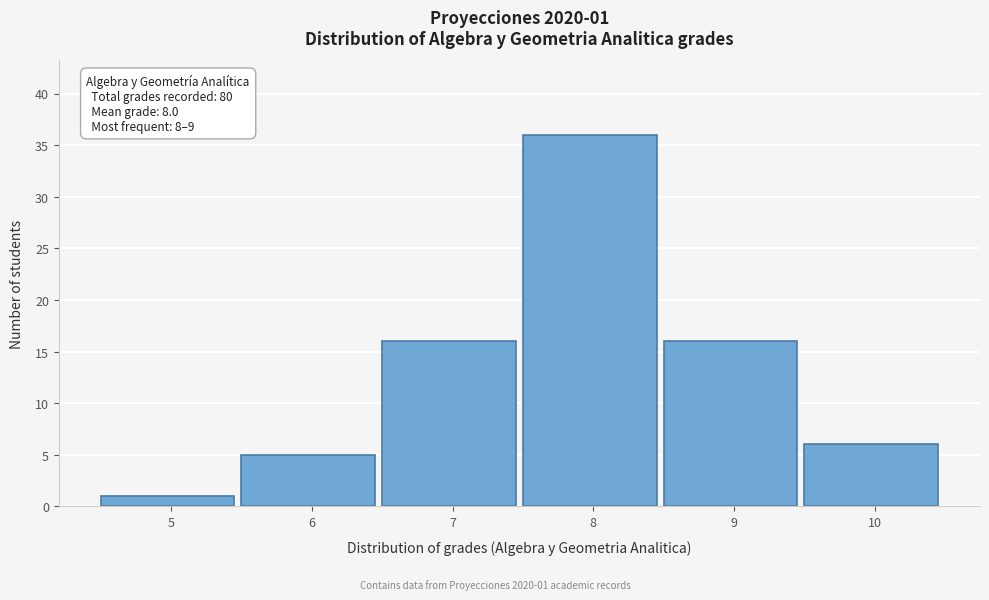

Reading left to right, what are all the values shown in this chart?

5=1	6=5	7=16	8=36	9=16	10=6